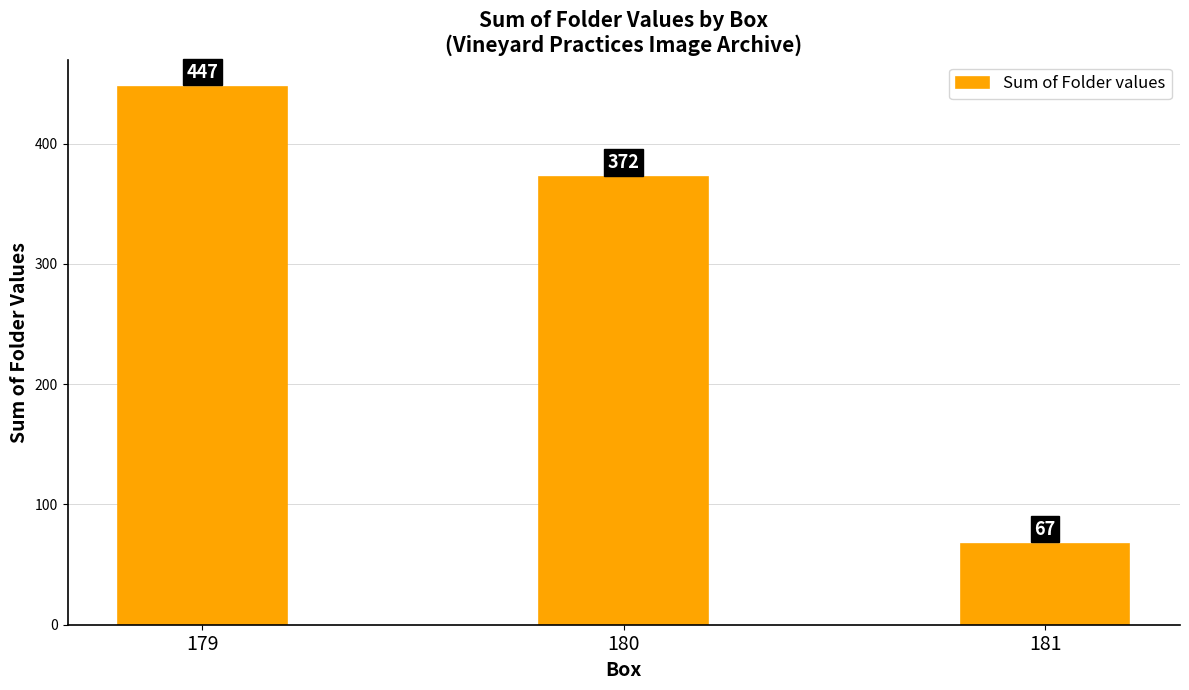

Rank the categories by value from highest to lowest.

179, 180, 181